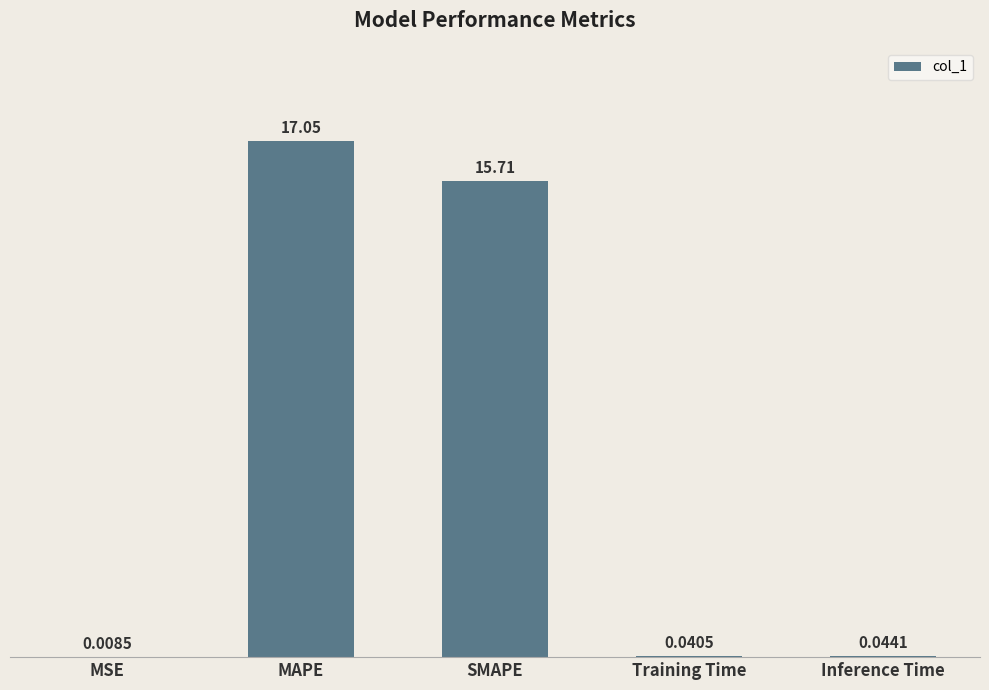

How many distinct data groups are displayed?

1